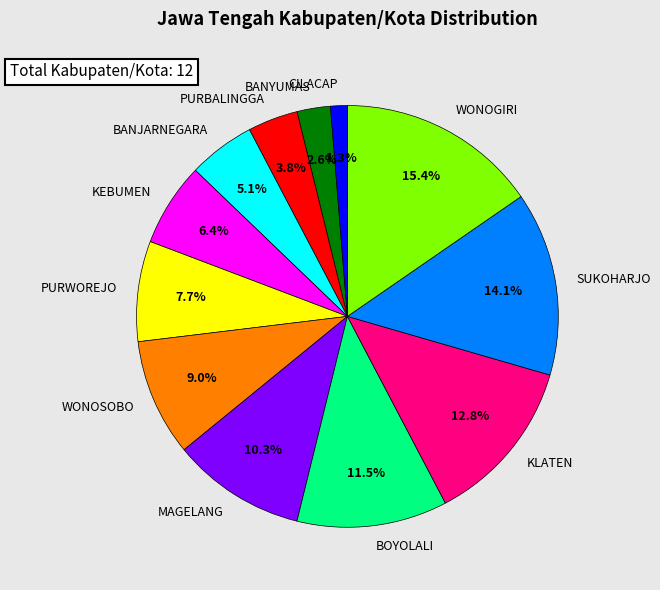

Between BANYUMAS and CILACAP, which is larger?

BANYUMAS